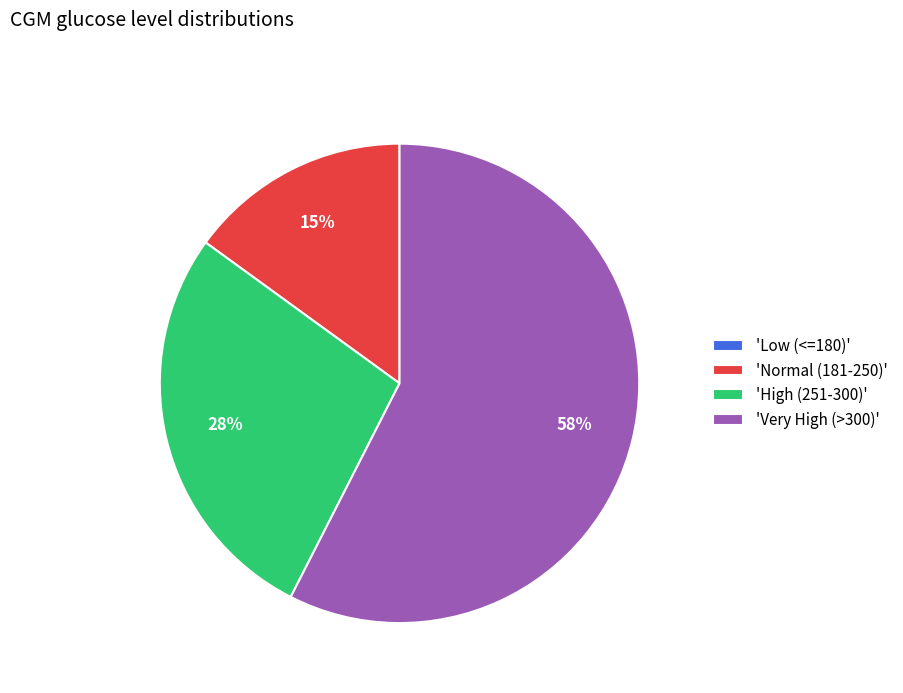

The 'Very High (>300)' slice represents 58% of the pie. True or false?

True